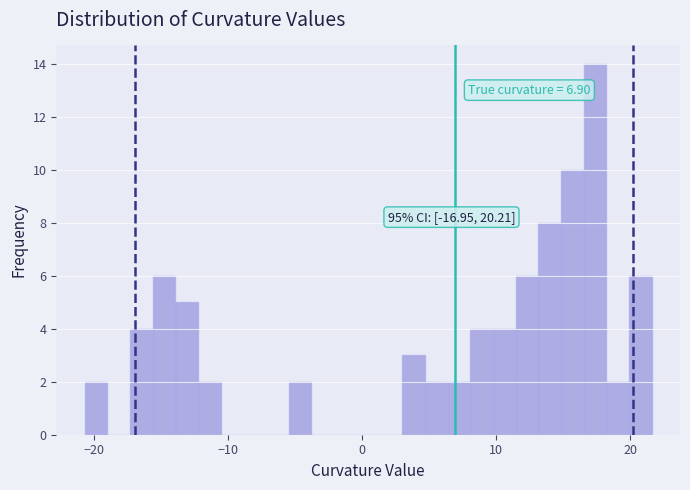

Around what value on the x-axis is the tallest bar? Give the approximate position of its centre, as read against the axis.

17